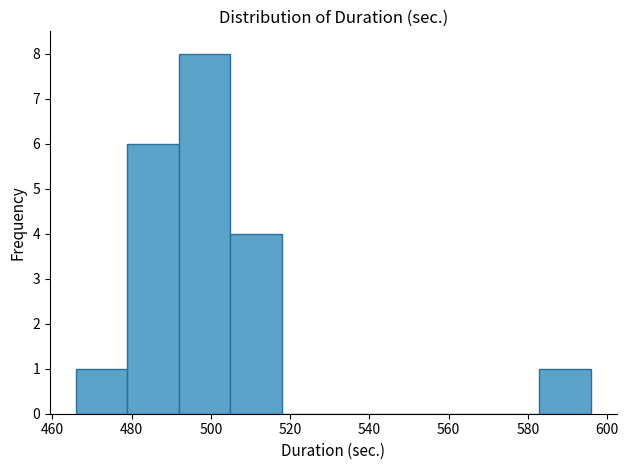

Reading left to right, transcribe this chart: for each bar, give the range it covers on the x-axis and its height. Neither the bar edges nor the heights are printed on the chart, so give them approximately, as read against the axes.

466 to 478: 1
478 to 492: 6
492 to 504: 8
504 to 518: 4
518 to 530: 0
530 to 544: 0
544 to 556: 0
556 to 570: 0
570 to 582: 0
582 to 596: 1